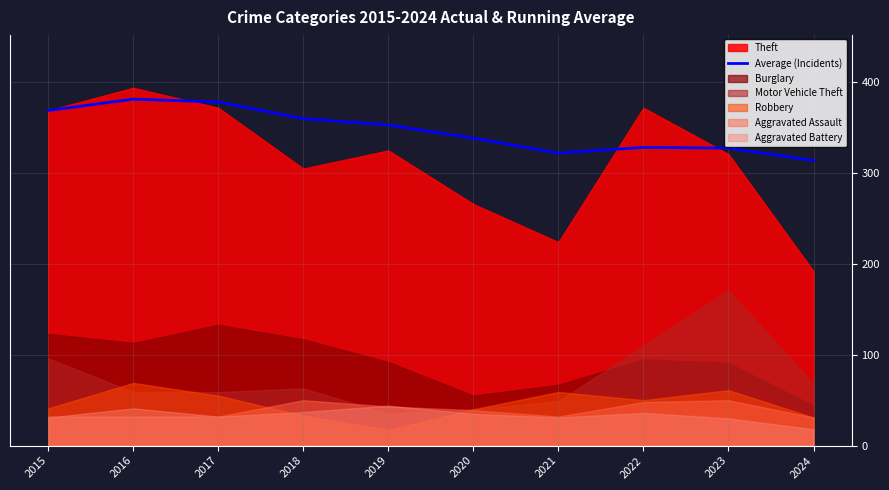

The value at 2018 is 360.0. True or false?

True